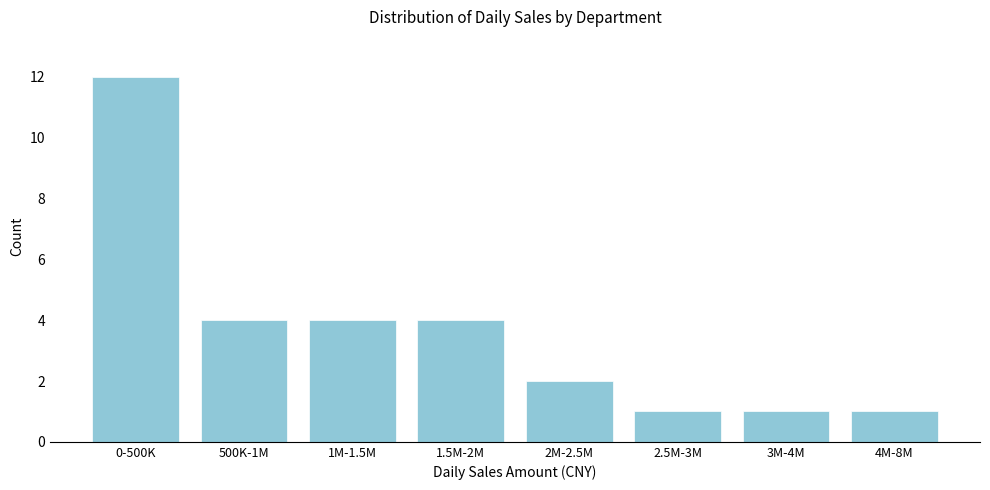

Reading left to right, list all the values displayed in this chart.

0-500K=12	500K-1M=4	1M-1.5M=4	1.5M-2M=4	2M-2.5M=2	2.5M-3M=1	3M-4M=1	4M-8M=1